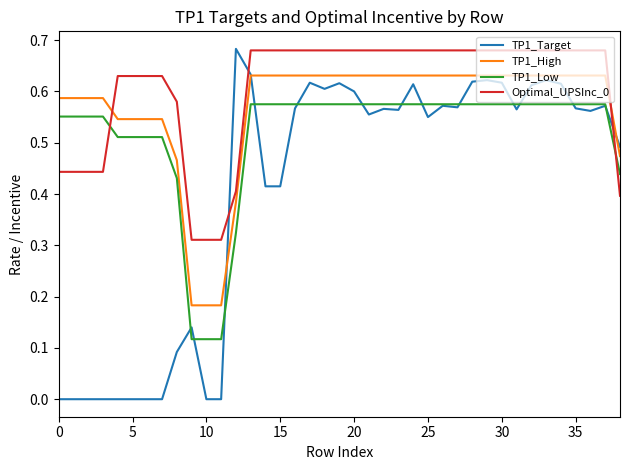

List the series in order of their overall mean, highest first.

Optimal_UPSInc_0, TP1_High, TP1_Low, TP1_Target